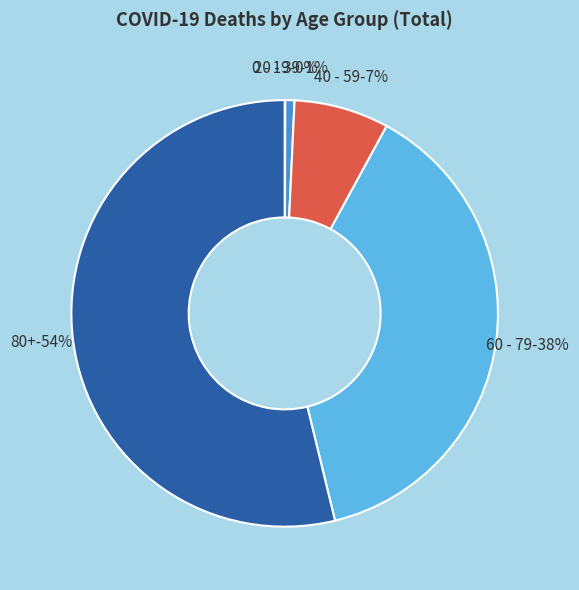

Which slice is the smallest?

0 - 19